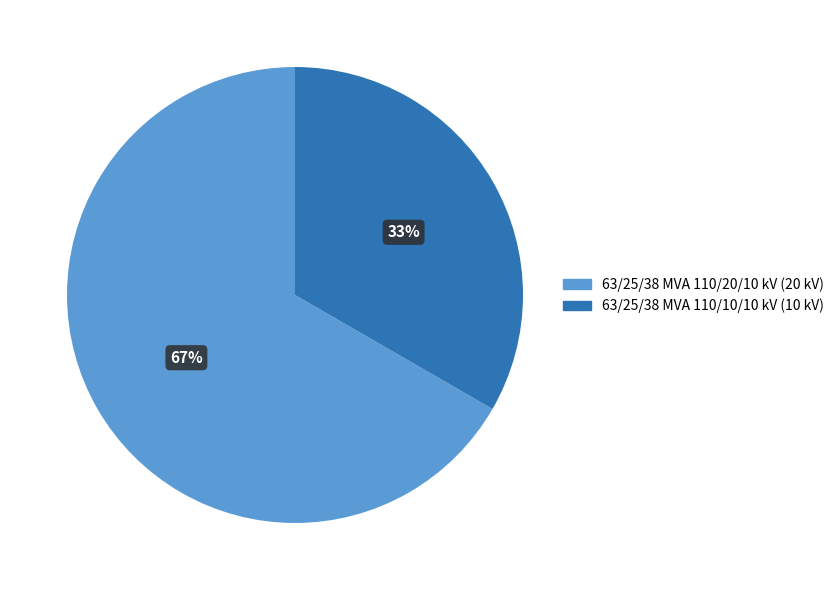

To the nearest percent, what portion does 63/25/38 MVA 110/10/10 kV represent?

33%